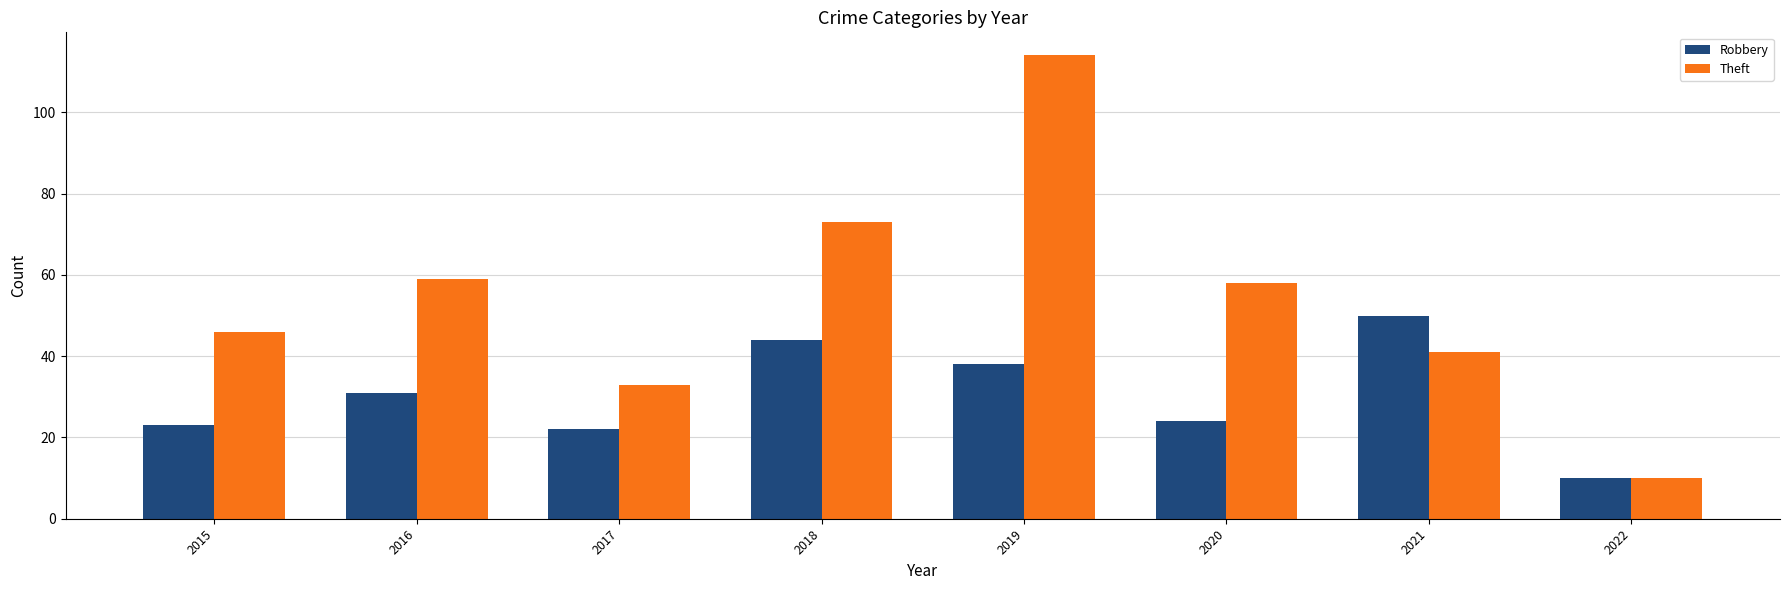

Which category has the lowest value in the Robbery series?

2022